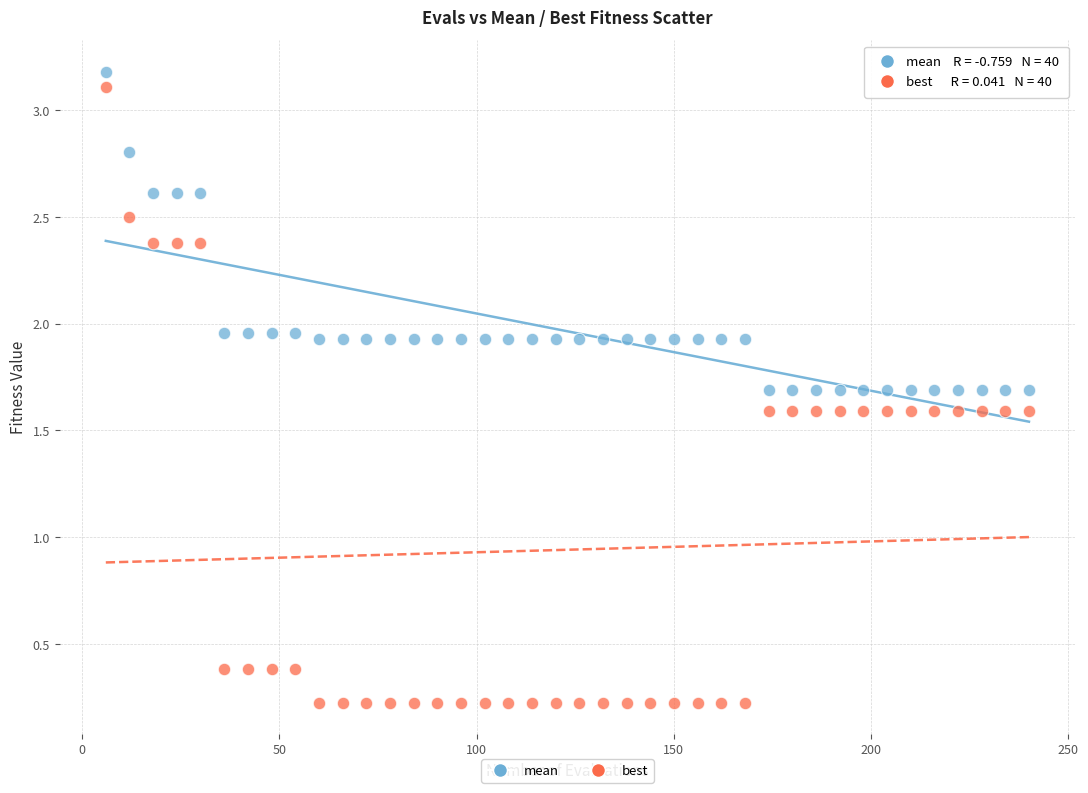

What is the X range (max minus min) for the scatter plot?

234.0